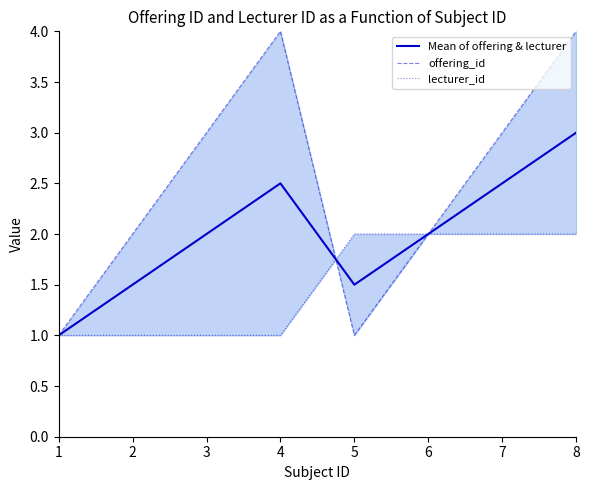

What is the minimum value for Mean of offering & lecturer?

1.0